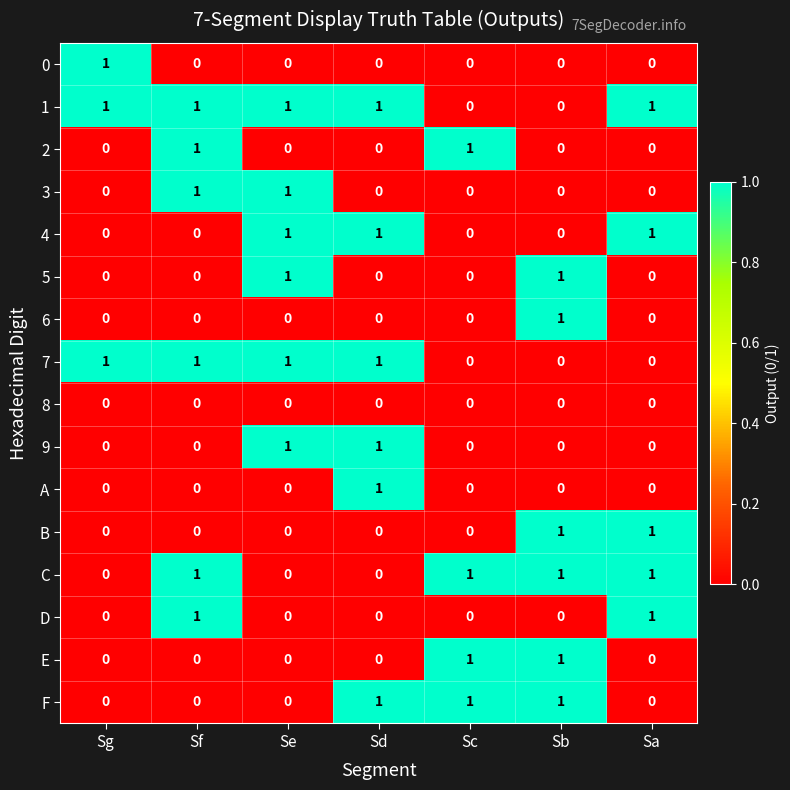

At how many categories does at least one series exceed 0?

7